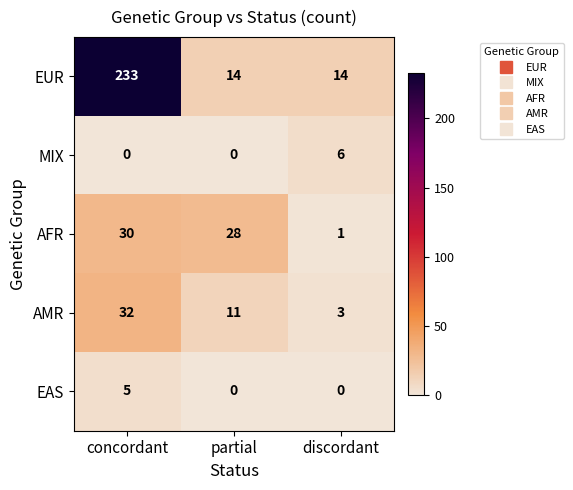

Reading left to right, what are all the values shown in this chart?

EUR: 233	14	14
MIX: 0	0	6
AFR: 30	28	1
AMR: 32	11	3
EAS: 5	0	0